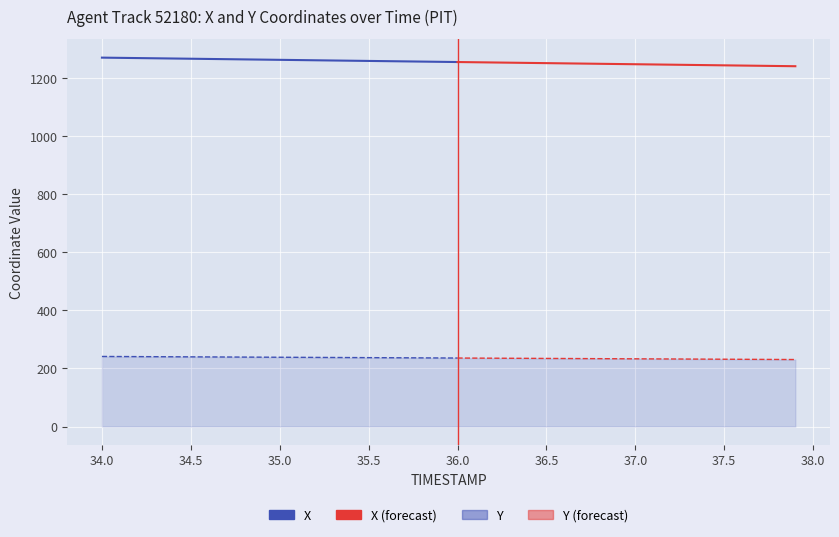

Which series has the largest total across all categories?

X